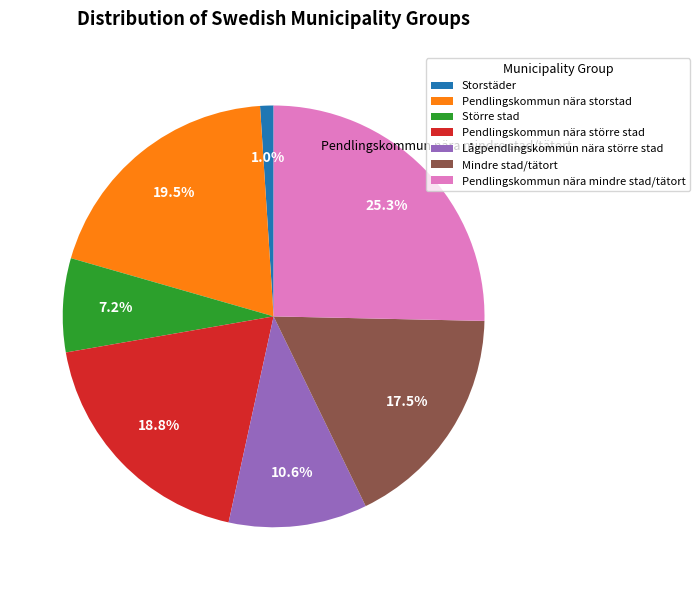

What is the ratio of the value at Större stad to the value at Pendlingskommun nära storstad?

0.4